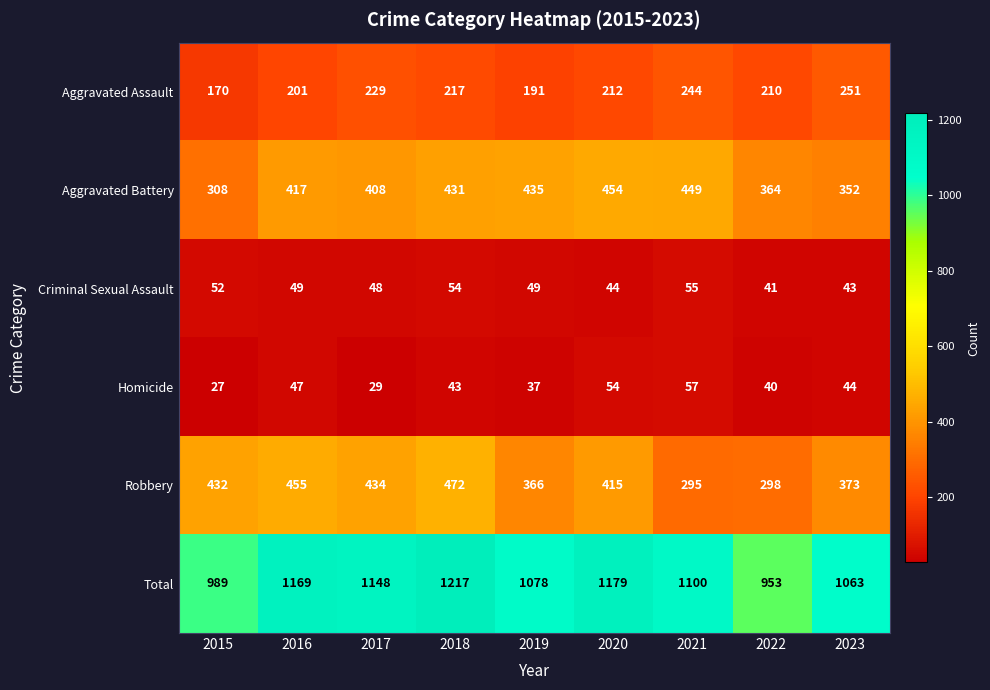

The Robbery series shows 111 at 2021. True or false?

False